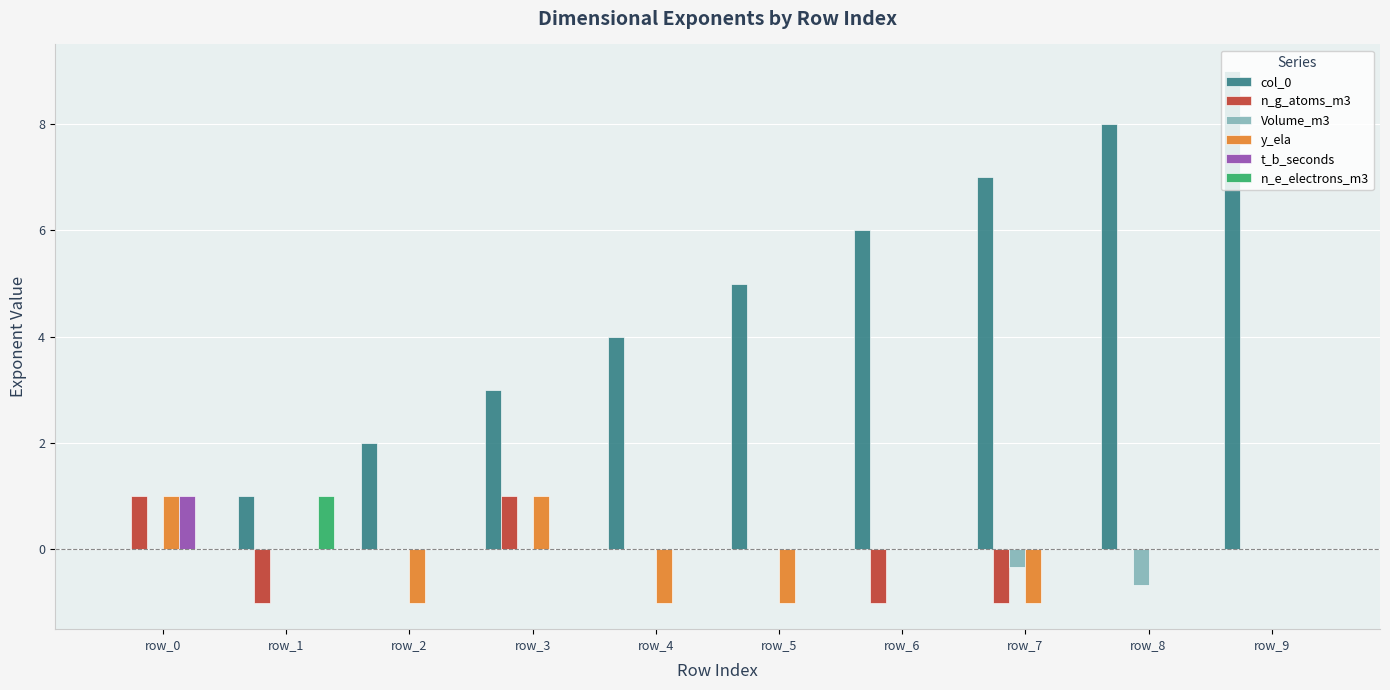

Reading left to right, list all the values displayed in this chart.

col_0: row_0=0.0	row_1=1.0	row_2=2.0	row_3=3.0	row_4=4.0	row_5=5.0	row_6=6.0	row_7=7.0	row_8=8.0	row_9=9.0
n_g_atoms_m3: row_0=1.0	row_1=-1.0	row_2=0.0	row_3=1.0	row_4=0.0	row_5=0.0	row_6=-1.0	row_7=-1.0	row_8=0.0	row_9=0.0
Volume_m3: row_0=0.0	row_1=0.0	row_2=0.0	row_3=0.0	row_4=0.0	row_5=0.0	row_6=0.0	row_7=-0.3	row_8=-0.7	row_9=0.0
y_ela: row_0=1.0	row_1=0.0	row_2=-1.0	row_3=1.0	row_4=-1.0	row_5=-1.0	row_6=0.0	row_7=-1.0	row_8=0.0	row_9=0.0
t_b_seconds: row_0=1.0	row_1=0.0	row_2=0.0	row_3=0.0	row_4=0.0	row_5=0.0	row_6=0.0	row_7=0.0	row_8=0.0	row_9=0.0
n_e_electrons_m3: row_0=0.0	row_1=1.0	row_2=0.0	row_3=0.0	row_4=0.0	row_5=0.0	row_6=0.0	row_7=0.0	row_8=0.0	row_9=0.0